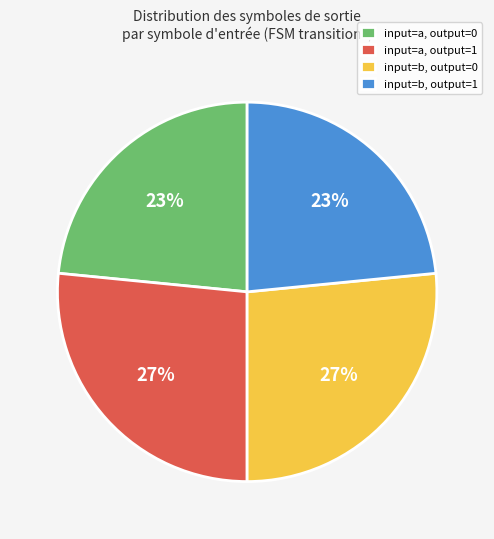

Between input=a, output=0 and input=a, output=1, which is larger?

input=a, output=1